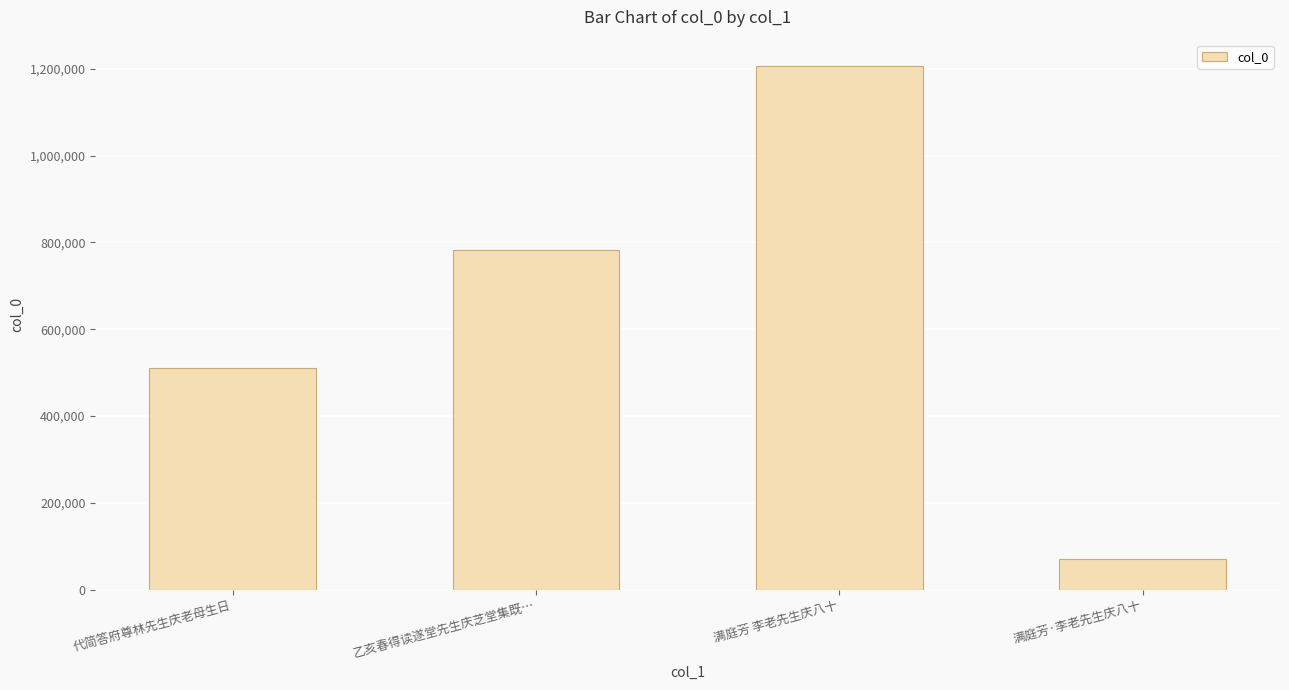

Rank the categories by value from lowest to highest.

满庭芳·李老先生庆八十, 代简答府尊林先生庆老母生日, 乙亥春得读遂堂先生庆芝堂集既…, 满庭芳 李老先生庆八十